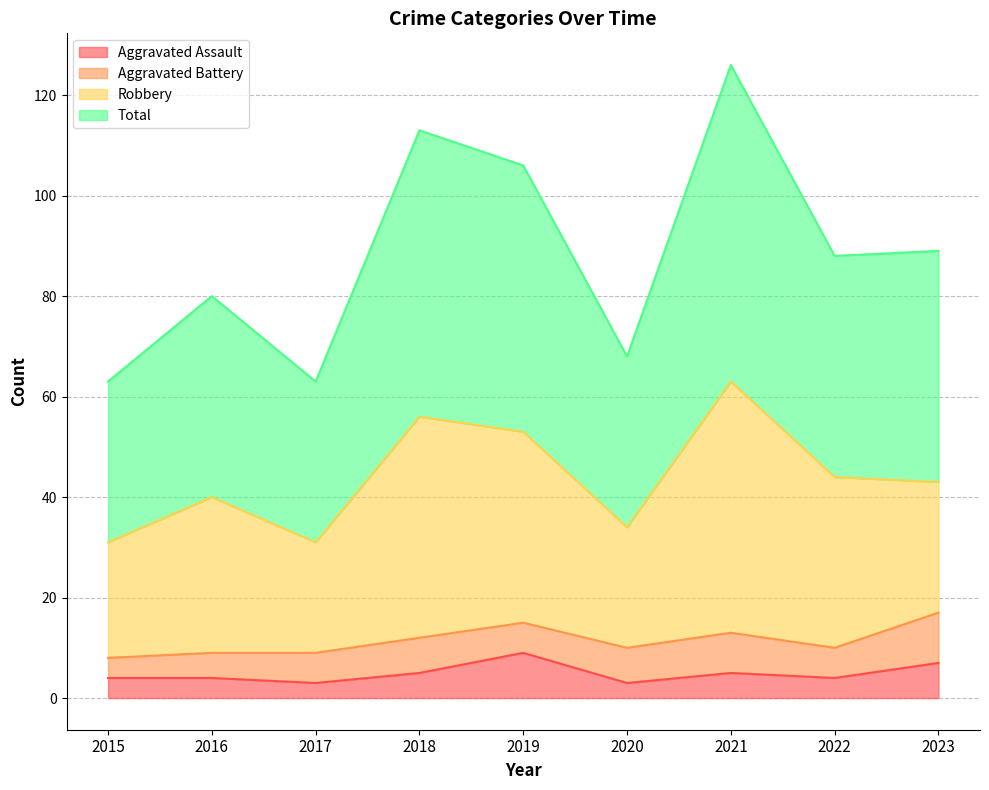

At which label does Aggravated Assault first exceed 4?

2018